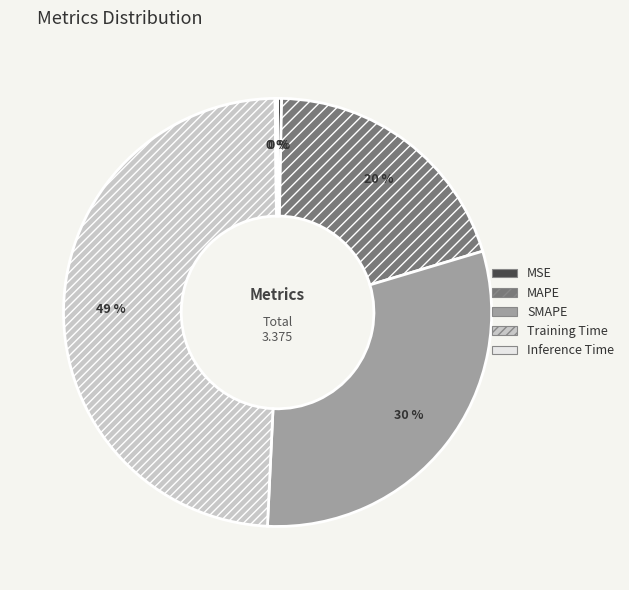

To the nearest percent, what portion does Training Time represent?

49%